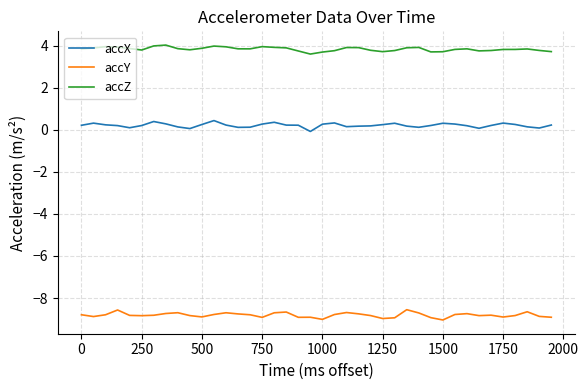

What is the minimum value for accZ?

3.6